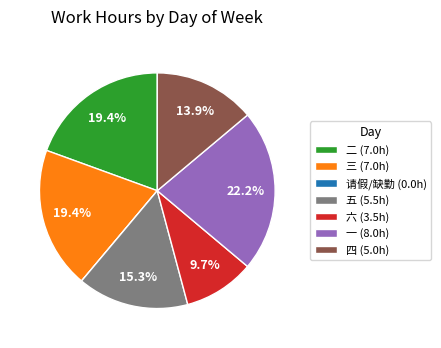

Which has a higher value, 三 (7.0h) or 一 (8.0h)?

一 (8.0h)